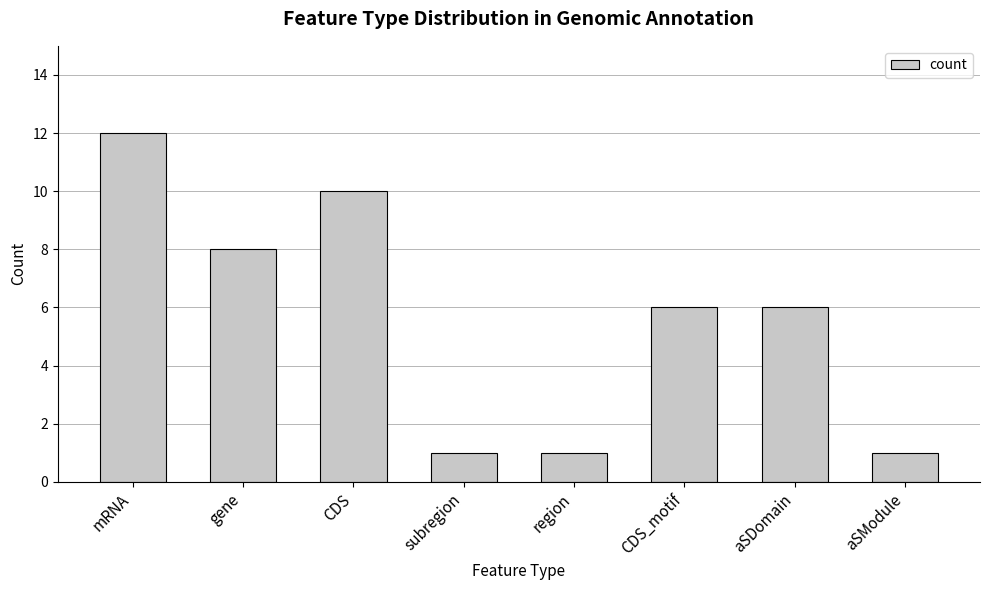

What is the ratio of the value at aSModule to the value at subregion?

1.0